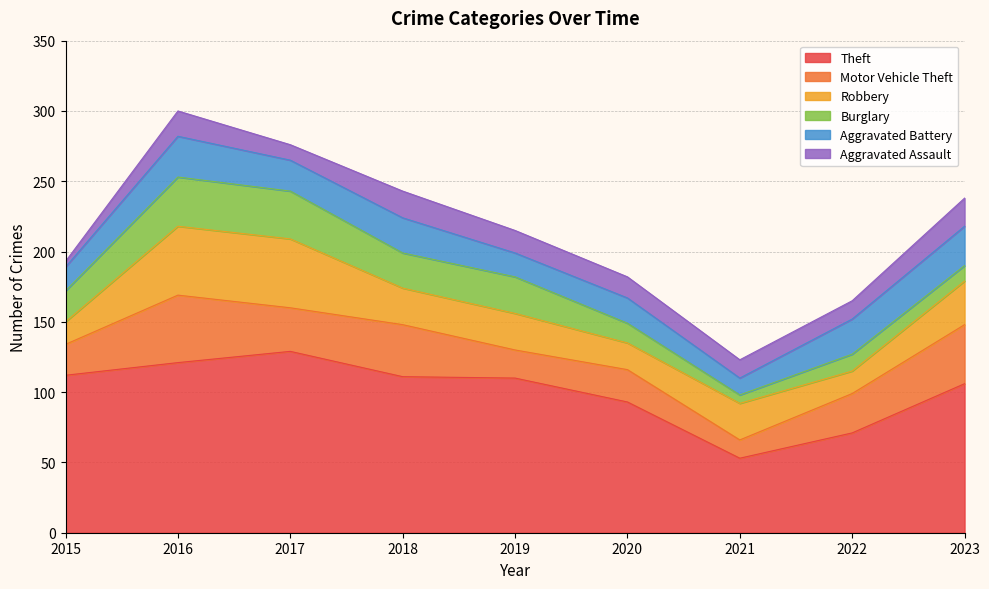

True or false: Theft and Burglary intersect in this chart.

False